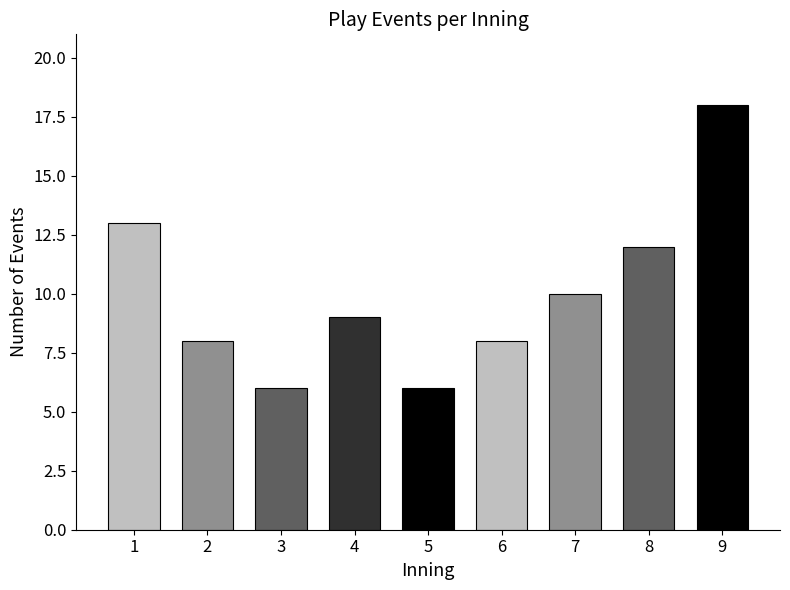

Approximately how many times larger is the value at 4 compared to 5?

1.5